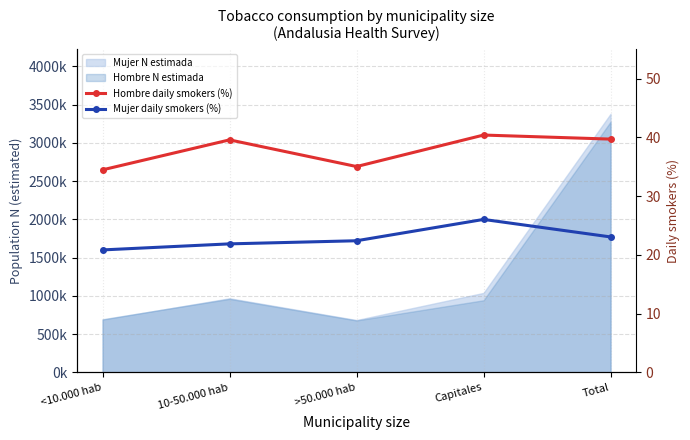

Which series changed the most between <10.000 hab and >50.000 hab?

Mujer daily smokers (%)